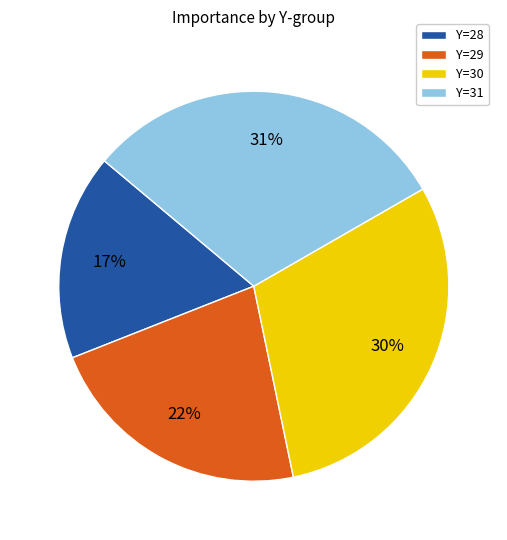

Is Y=28 the majority of the pie?

No